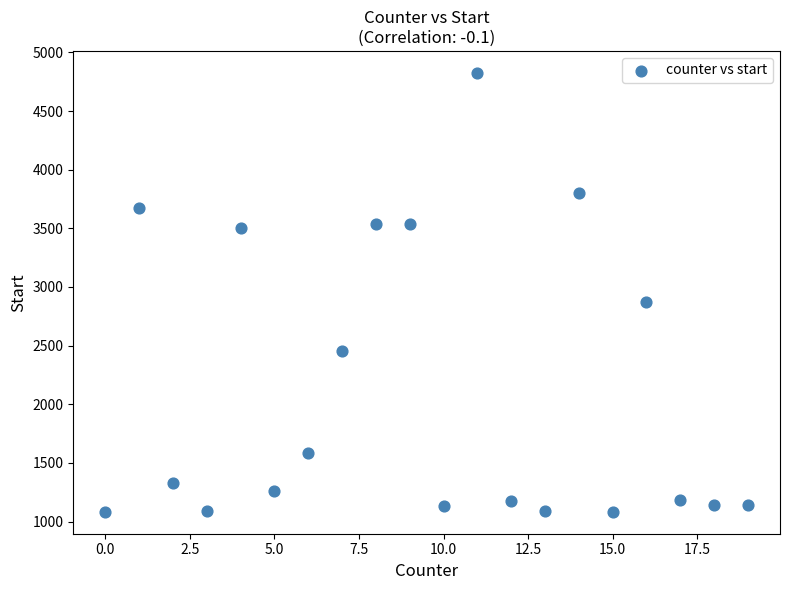

What is the range of X values (max minus min)?

19